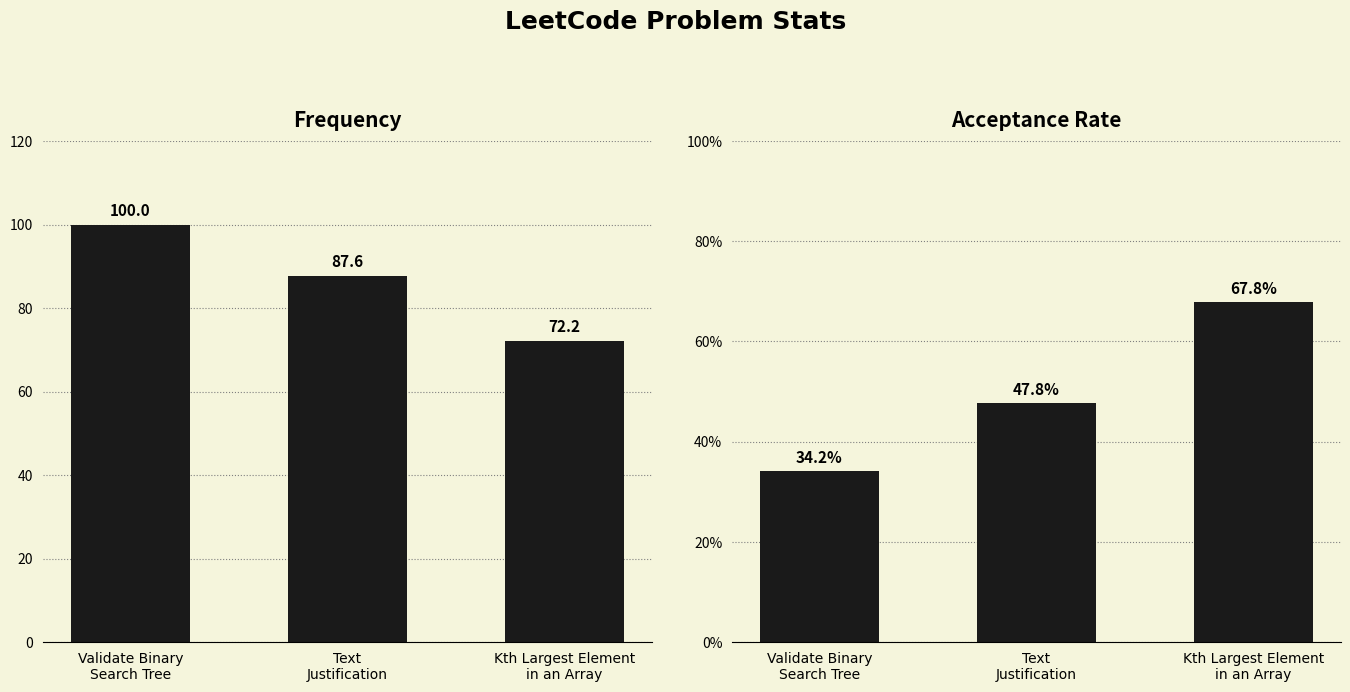

What are all the series names shown in the legend?

Frequency, Acceptance Rate